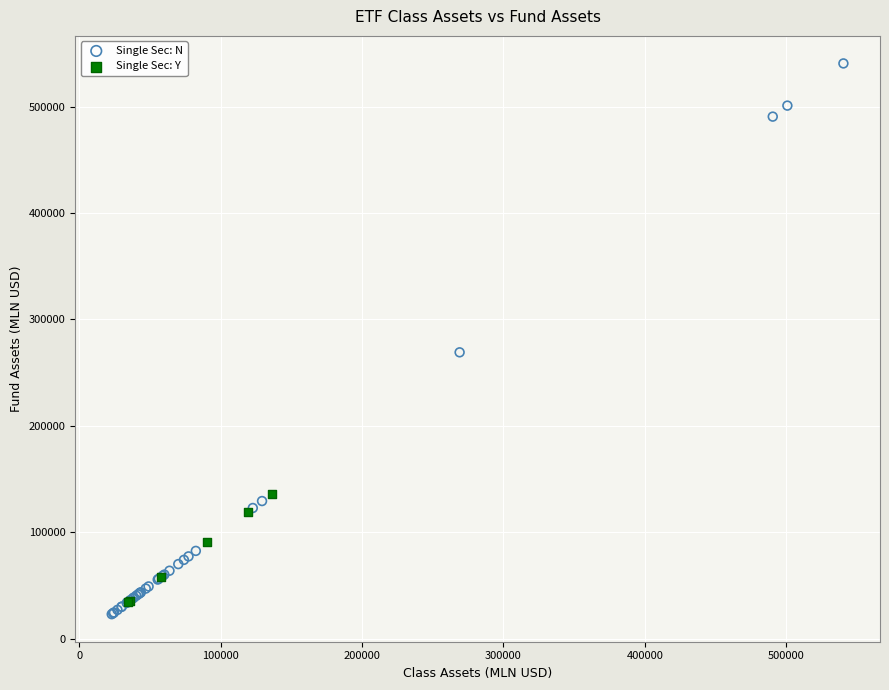

Which series contains the lowest Y value?

Single Sec: N